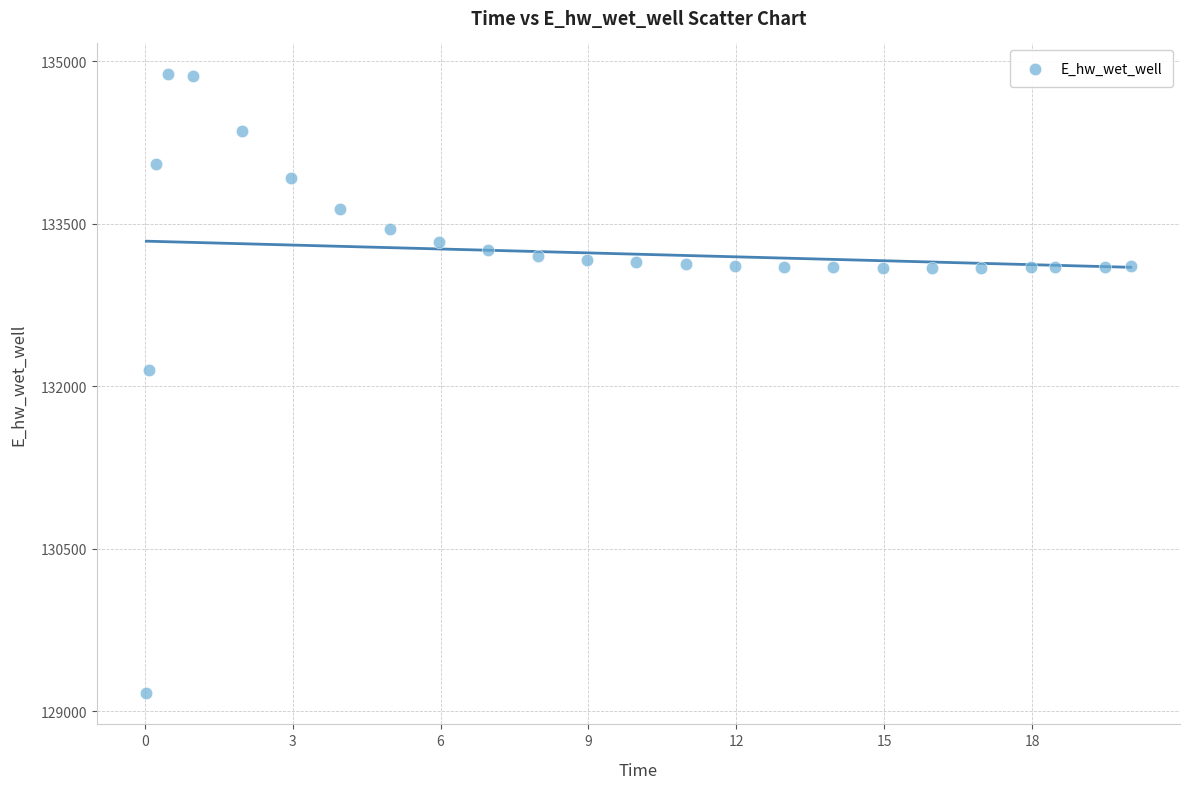

What Y value in the scatter plot is closest to 132021?

132146.3